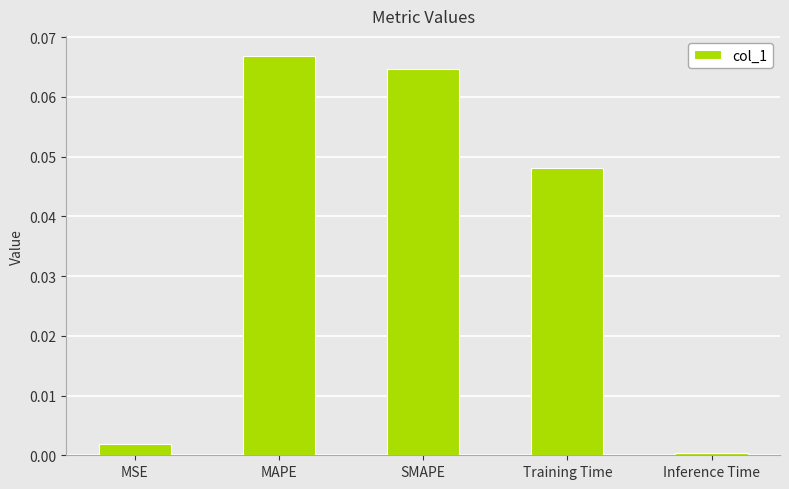

How many data points does each series have?

5